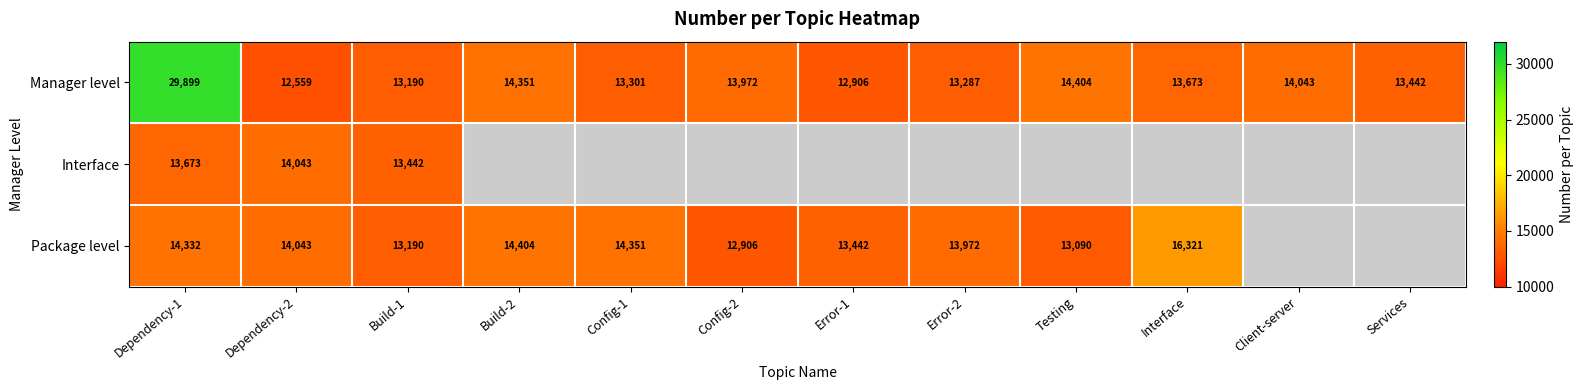

Which label corresponds to the smallest value in the chart?

Build-2